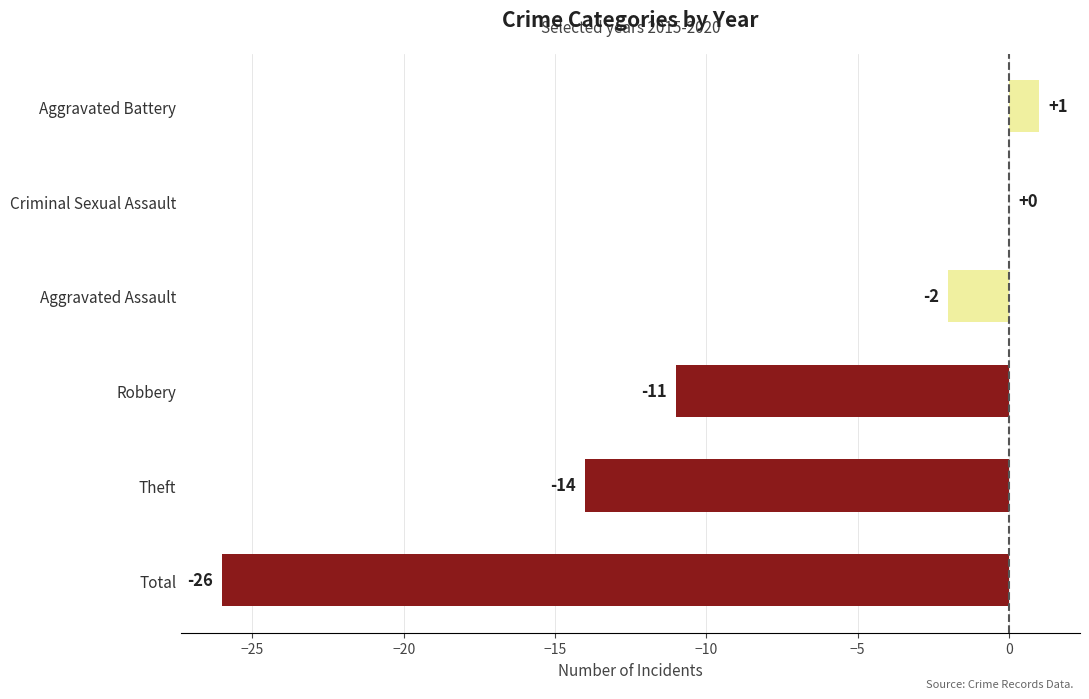

Where is the data nearest to the value -12?

Robbery